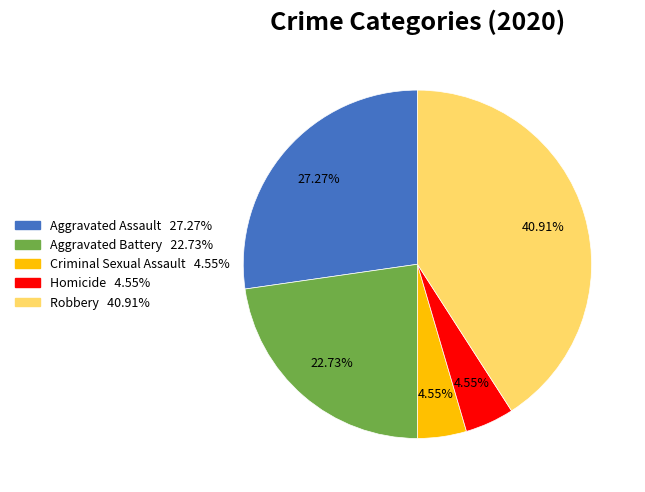

The Criminal Sexual Assault slice represents 5% of the pie. True or false?

True